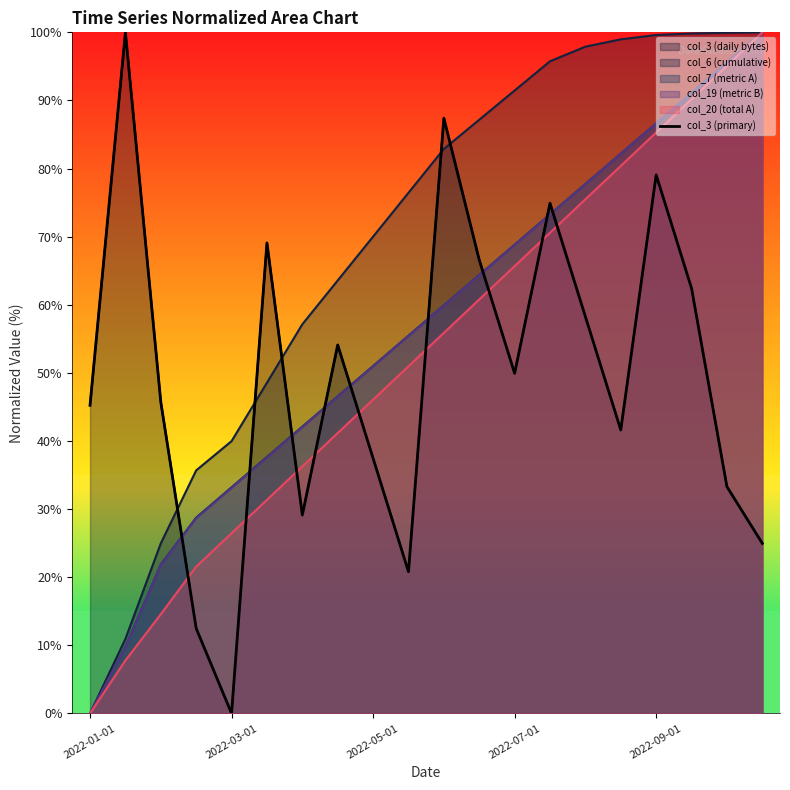

What position from the left is 5?

6